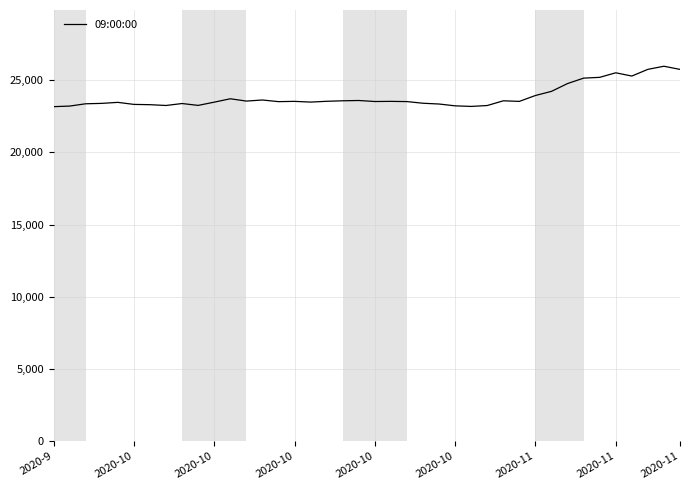

What is the minimum value shown in the chart?

23171